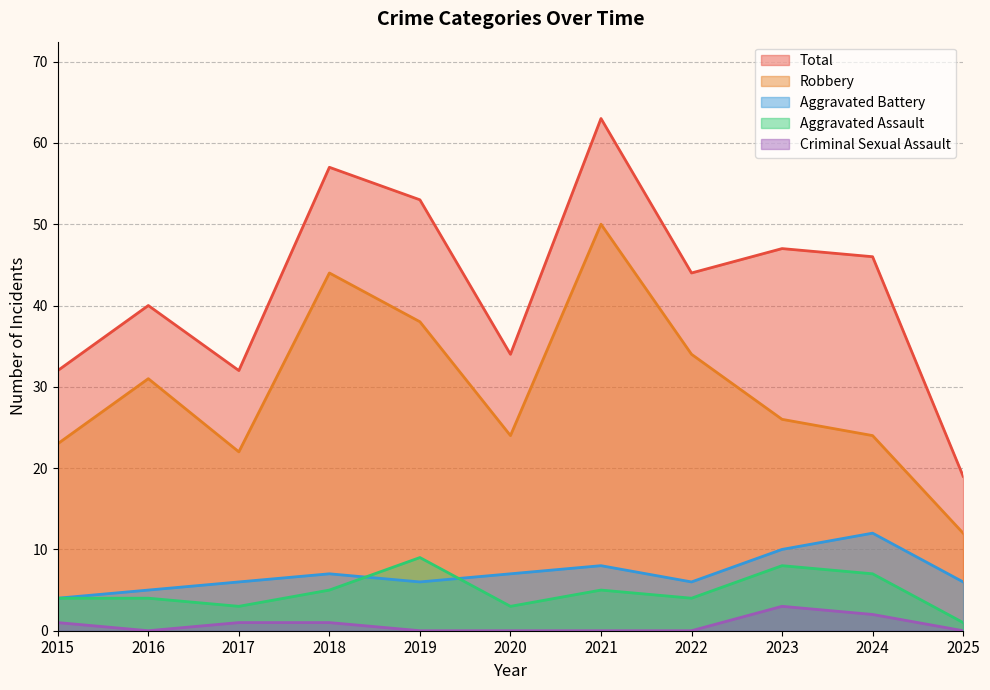

Reading right to left, what are all the values shown in this chart?

Aggravated Assault: 2025=1	2024=7	2023=8	2022=4	2021=5	2020=3	2019=9	2018=5	2017=3	2016=4	2015=4
Aggravated Battery: 2025=6	2024=12	2023=10	2022=6	2021=8	2020=7	2019=6	2018=7	2017=6	2016=5	2015=4
Criminal Sexual Assault: 2025=0	2024=2	2023=3	2022=0	2021=0	2020=0	2019=0	2018=1	2017=1	2016=0	2015=1
Robbery: 2025=12	2024=24	2023=26	2022=34	2021=50	2020=24	2019=38	2018=44	2017=22	2016=31	2015=23
Total: 2025=19	2024=46	2023=47	2022=44	2021=63	2020=34	2019=53	2018=57	2017=32	2016=40	2015=32